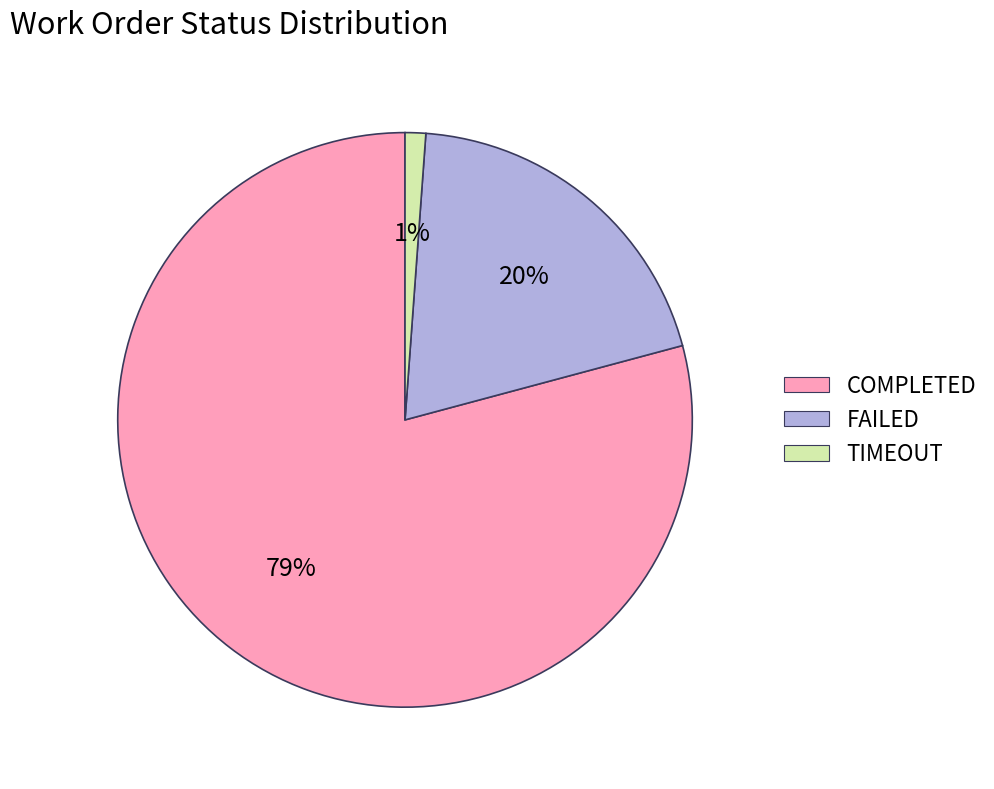

True or false: COMPLETED accounts for 73% of the total.

False